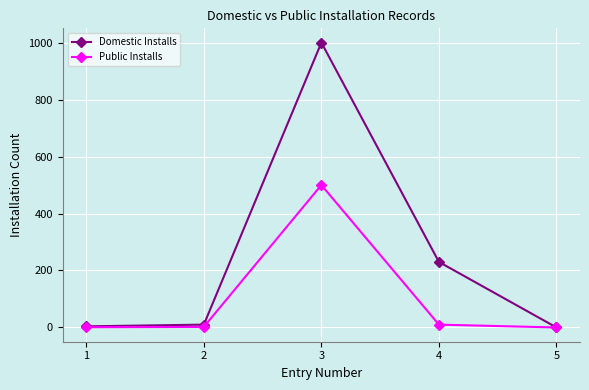

What is the sum of the Public Installs values at 4 and 3?

510